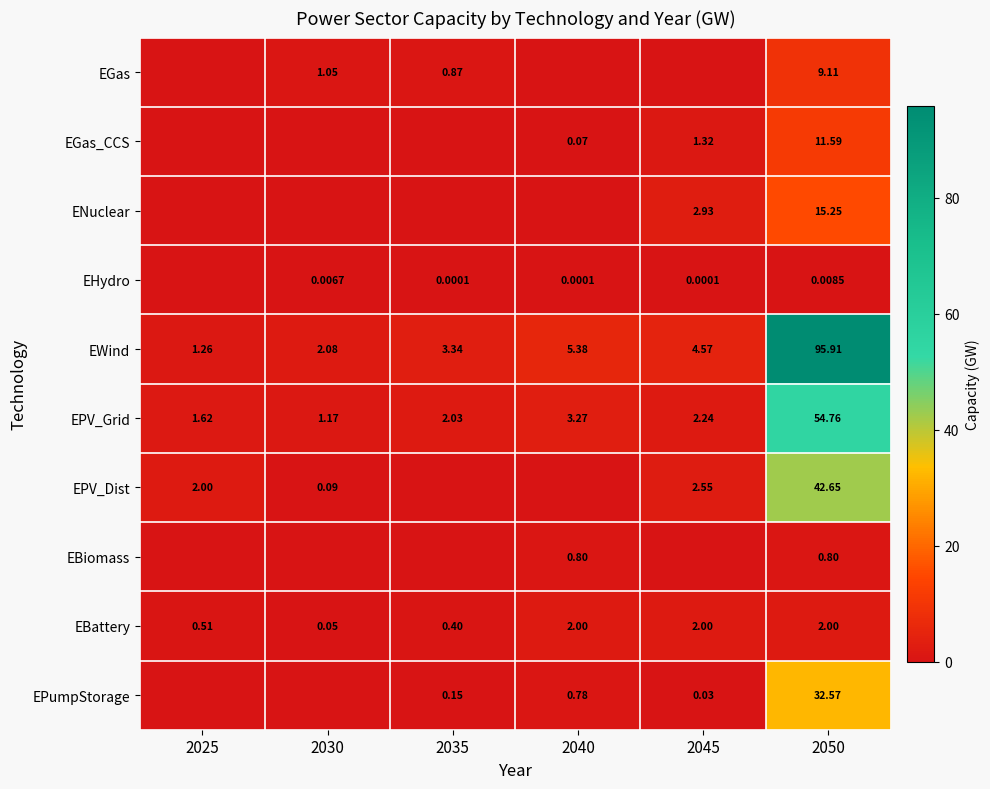

Is the value of ENuclear at 2050 greater than the value of EPV_Dist at 2045?

Yes